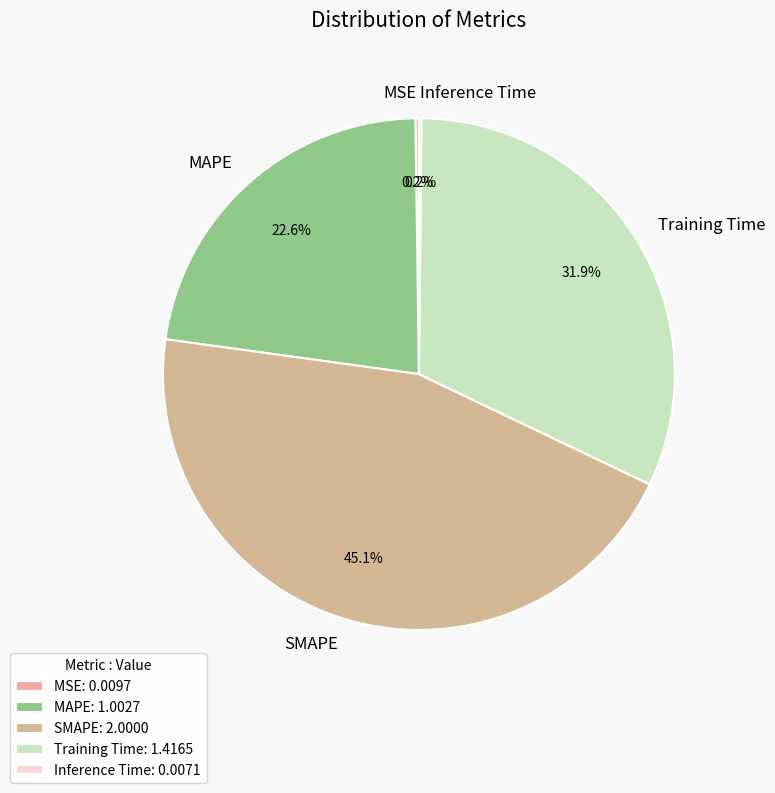

What percentage do SMAPE and Training Time together represent?

77.0%